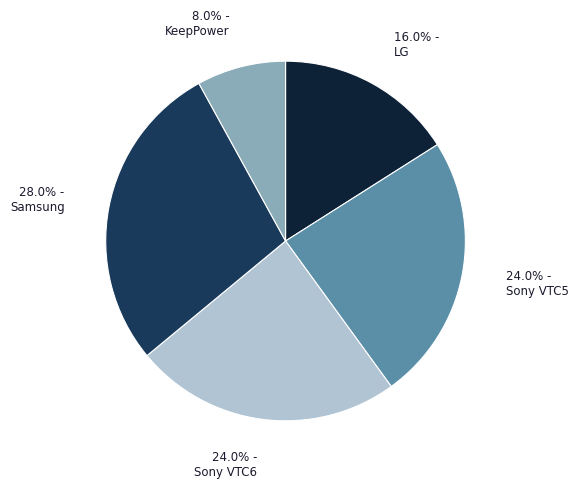

Is there a majority slice in this chart?

No